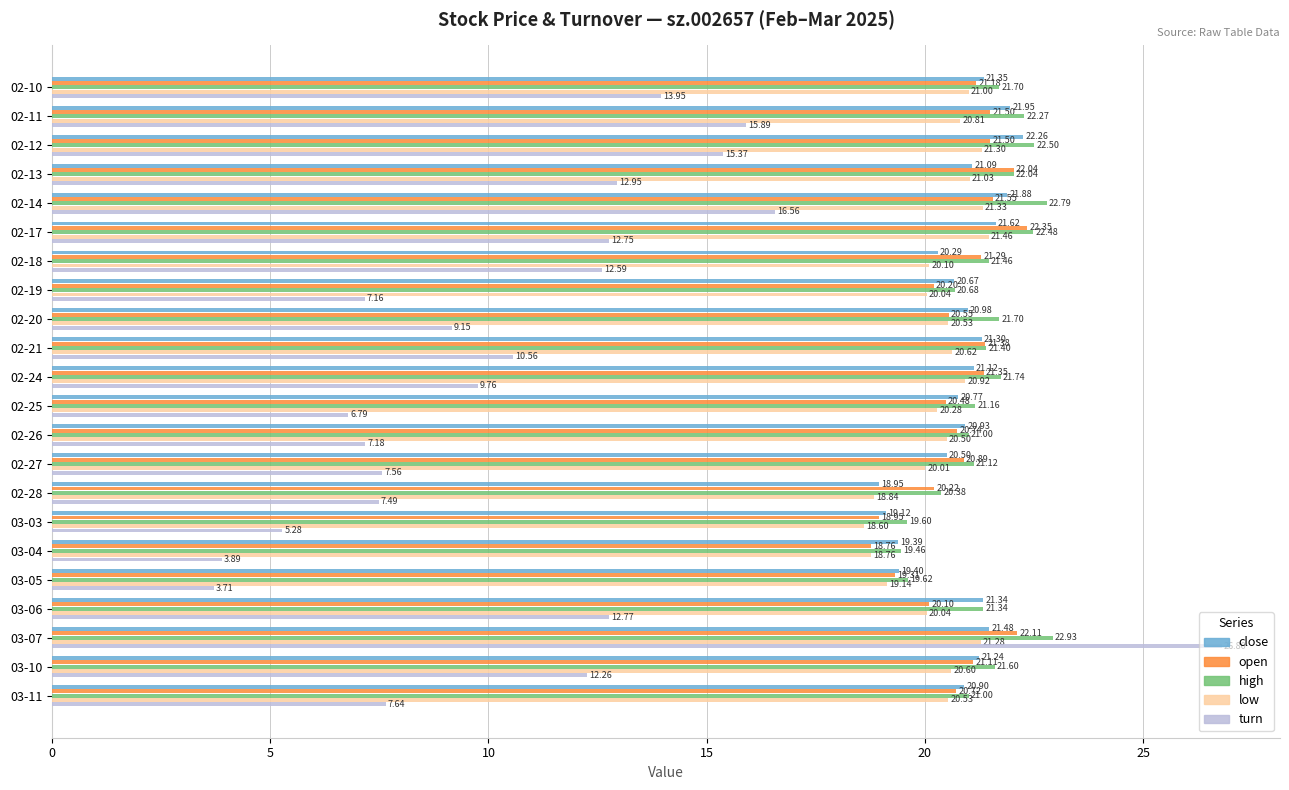

What is the difference between the highest and lowest values at 02-19?

13.5